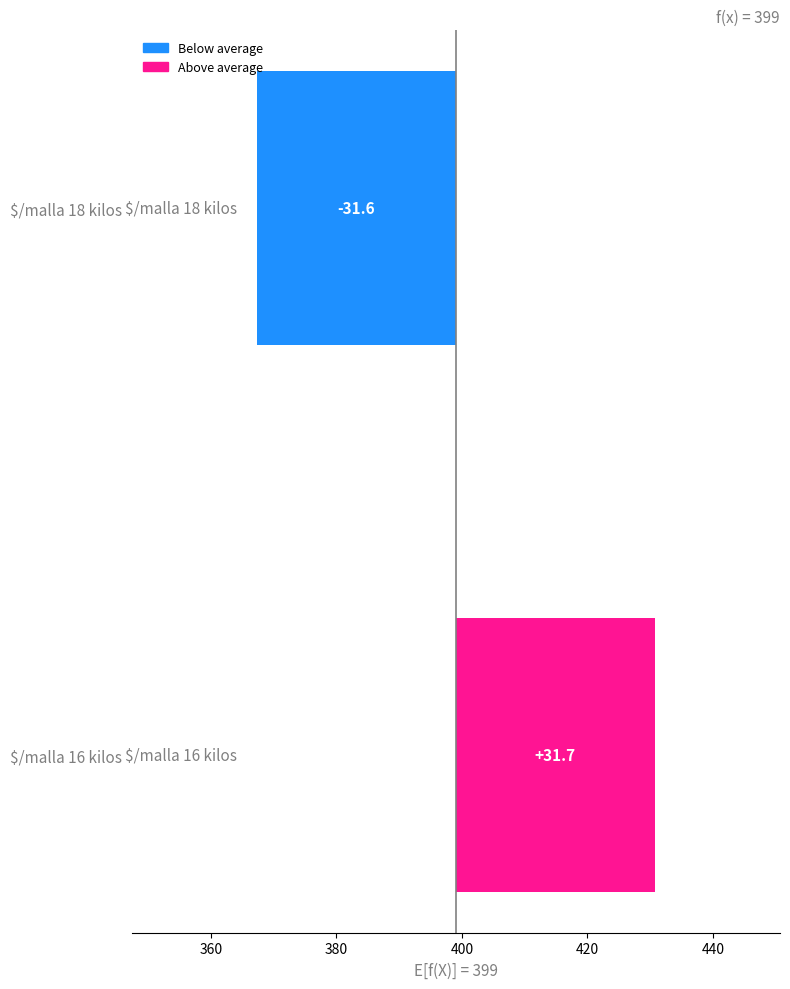

How many negative values are there?

1